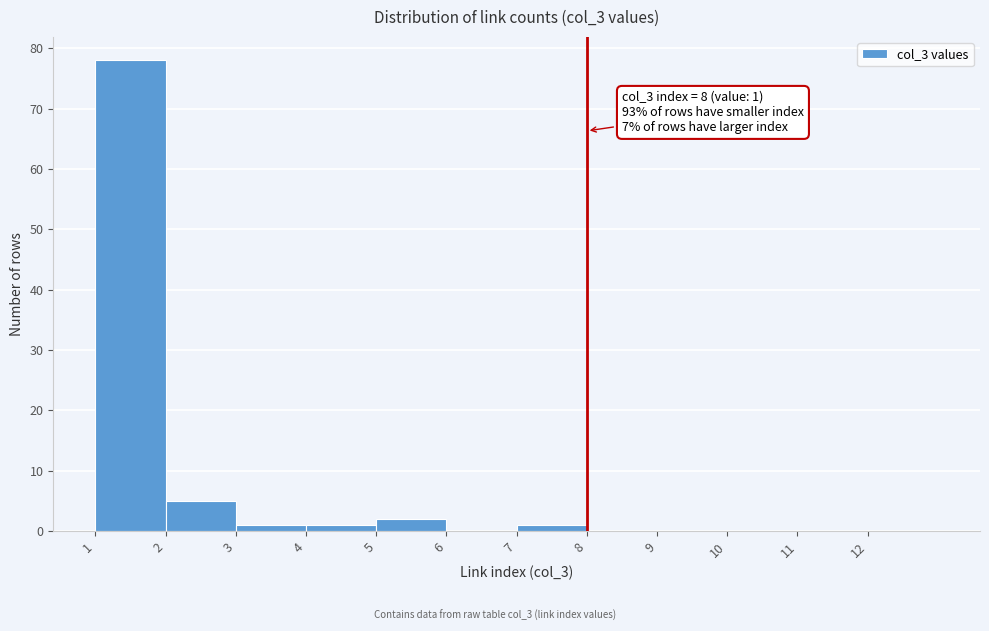

Which range on the x-axis has the tallest bar?

1 to 2